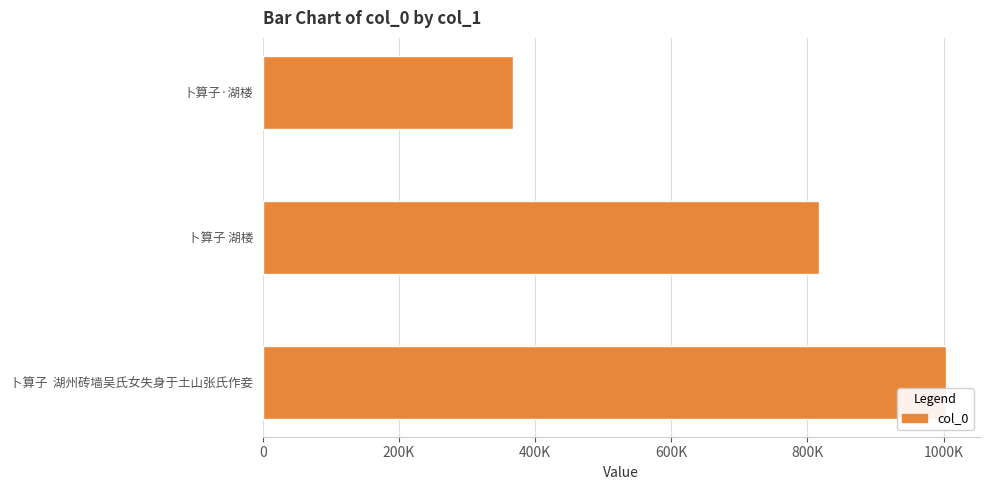

List the labels in order of value, smallest first.

卜算子·湖楼, 卜算子 湖楼, 卜算子  湖州砖墙吴氏女失身于土山张氏作妾